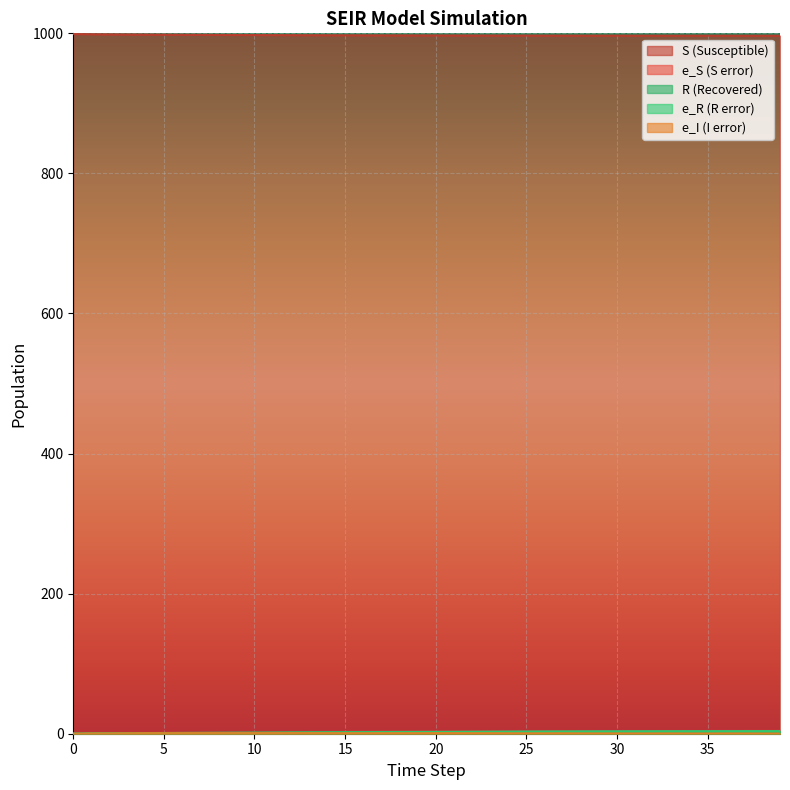

How many values in e_I are above zero?

39